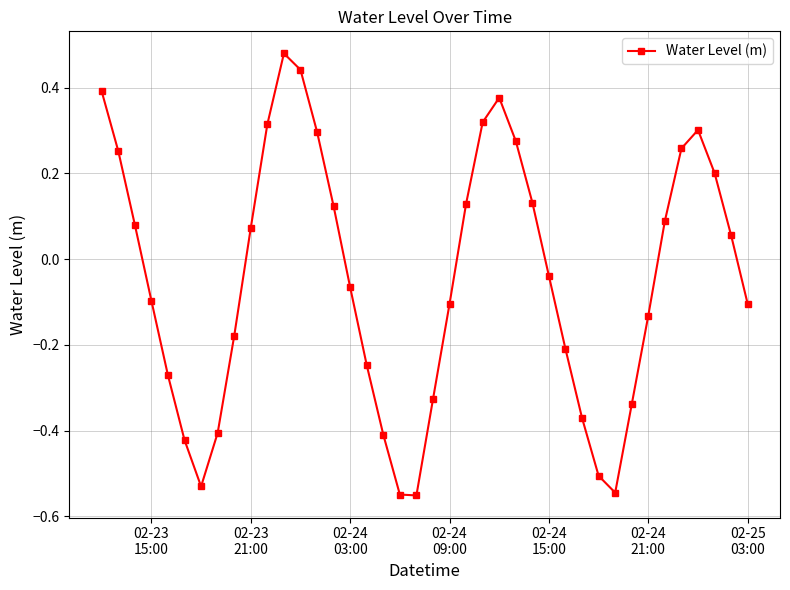

How many points are higher than both their immediate neighbors (excluding endpoints)?

3